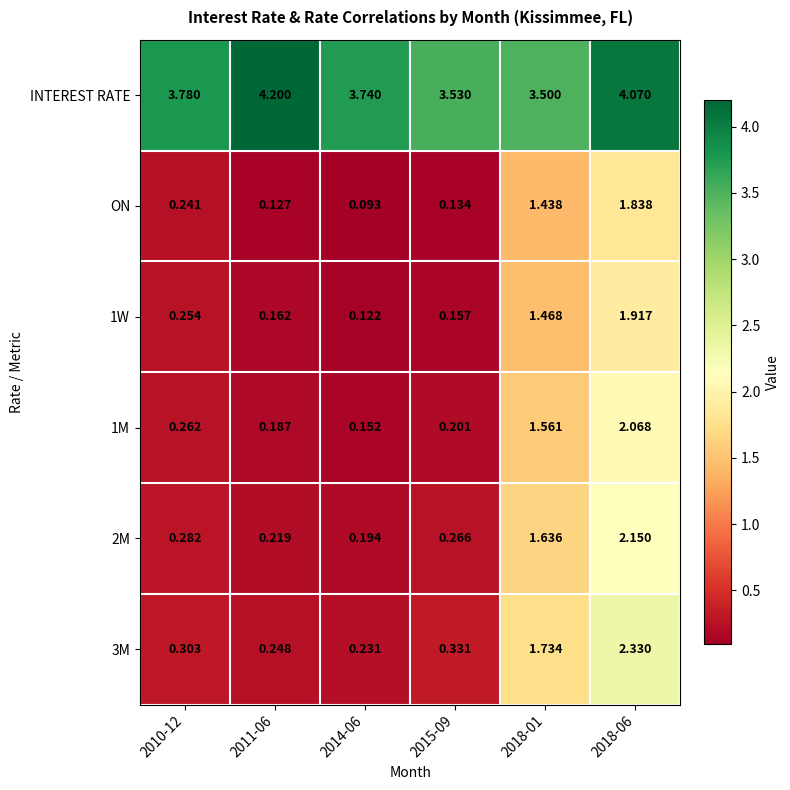

Between 2011-06 and 2014-06, which series saw the biggest shift?

INTEREST RATE